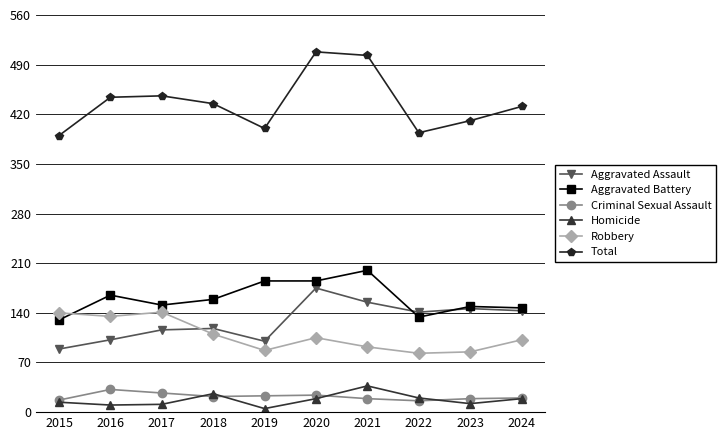

At how many categories does at least one series exceed 164?

10